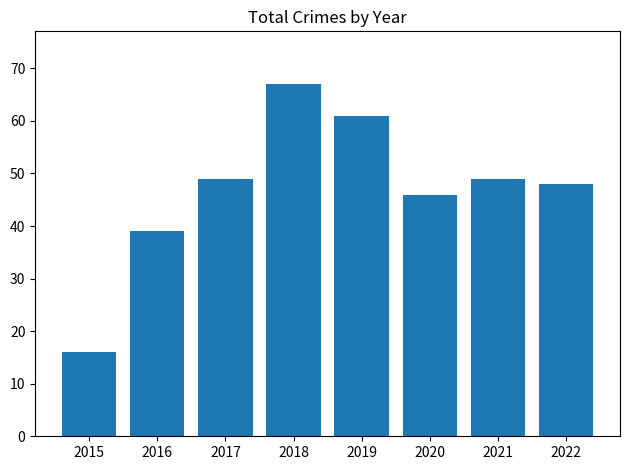

How many bars are there in total?

8